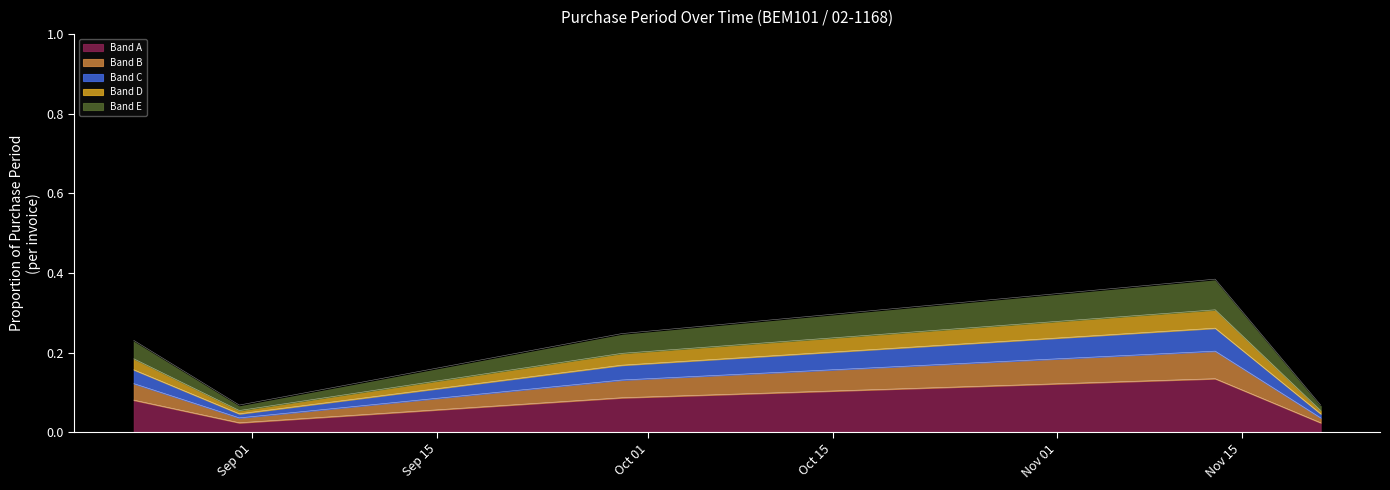

Where is the first local maximum?

2017-11-13